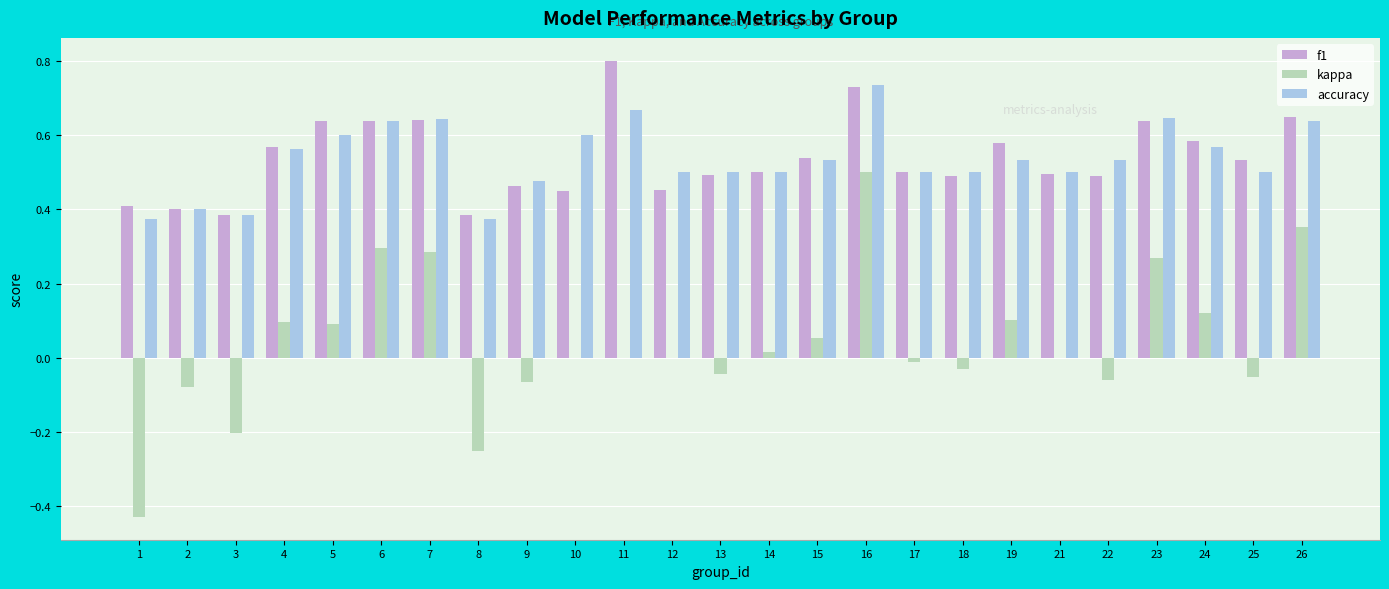

What is the sum of all f1 values?

13.4